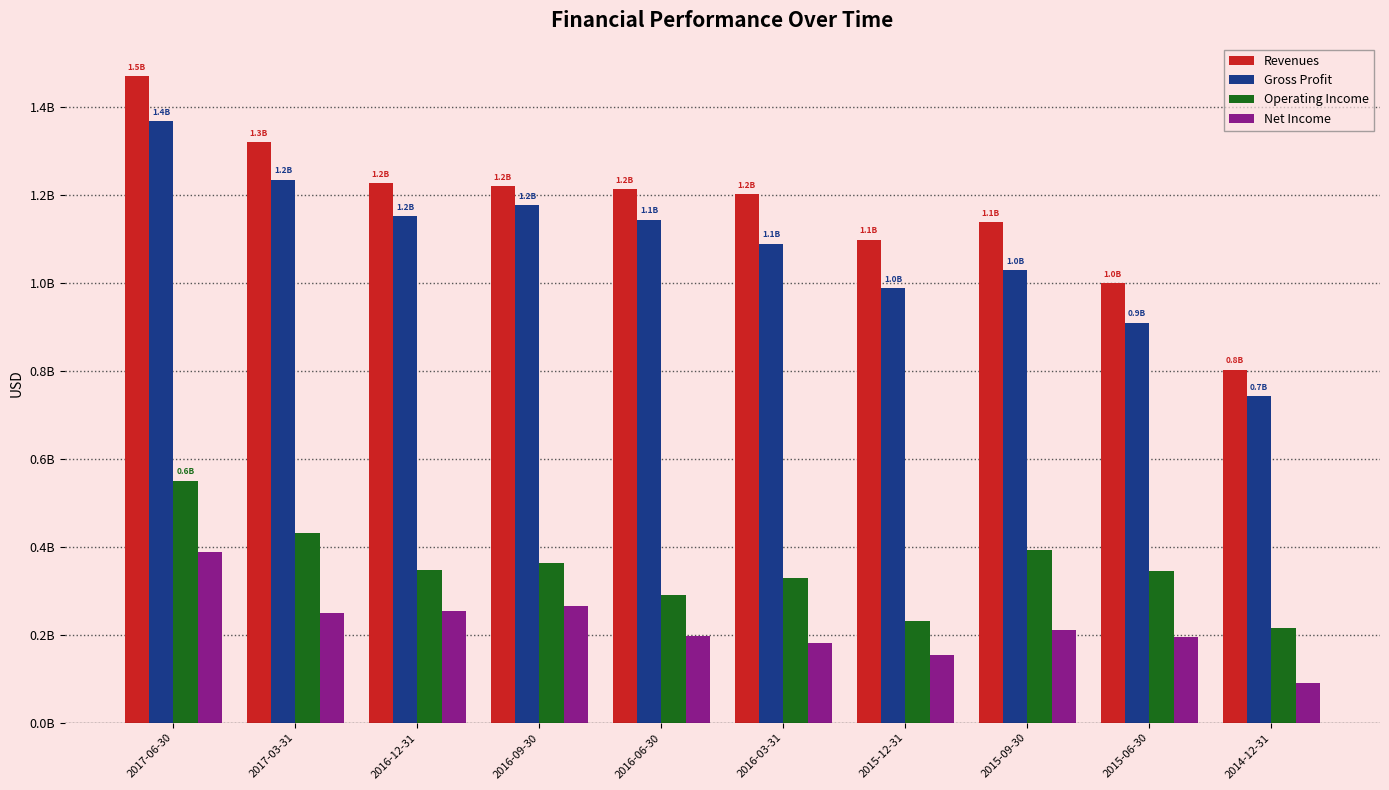

List the labels in order of Operating Income value, largest first.

2017-06-30, 2017-03-31, 2015-09-30, 2016-09-30, 2016-12-31, 2015-06-30, 2016-03-31, 2016-06-30, 2015-12-31, 2014-12-31